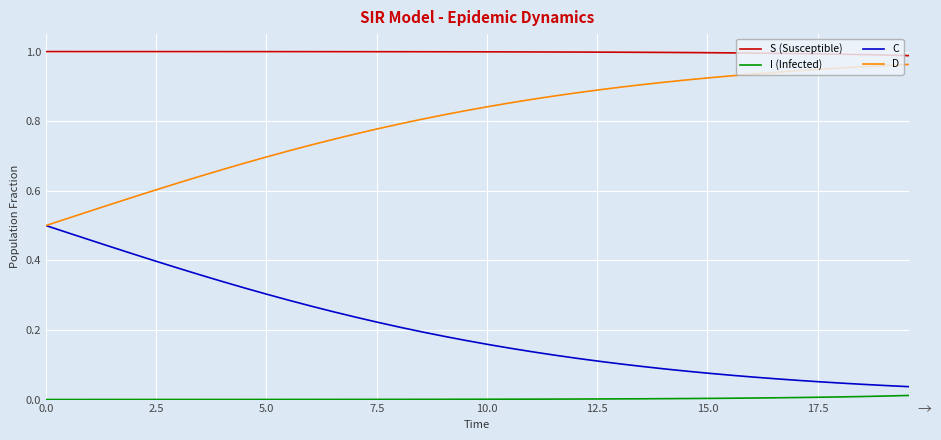

Which series has the largest total across all categories?

S (Susceptible)